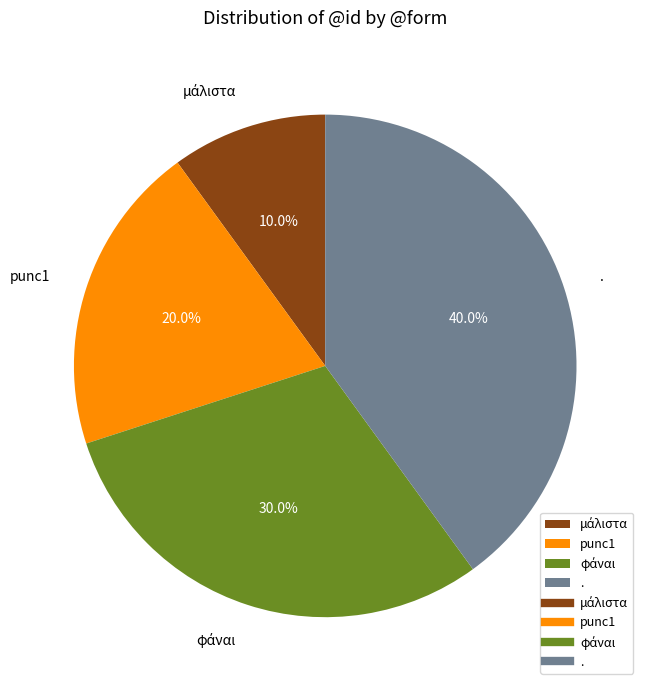

What portion of the pie excludes .?

60.0%